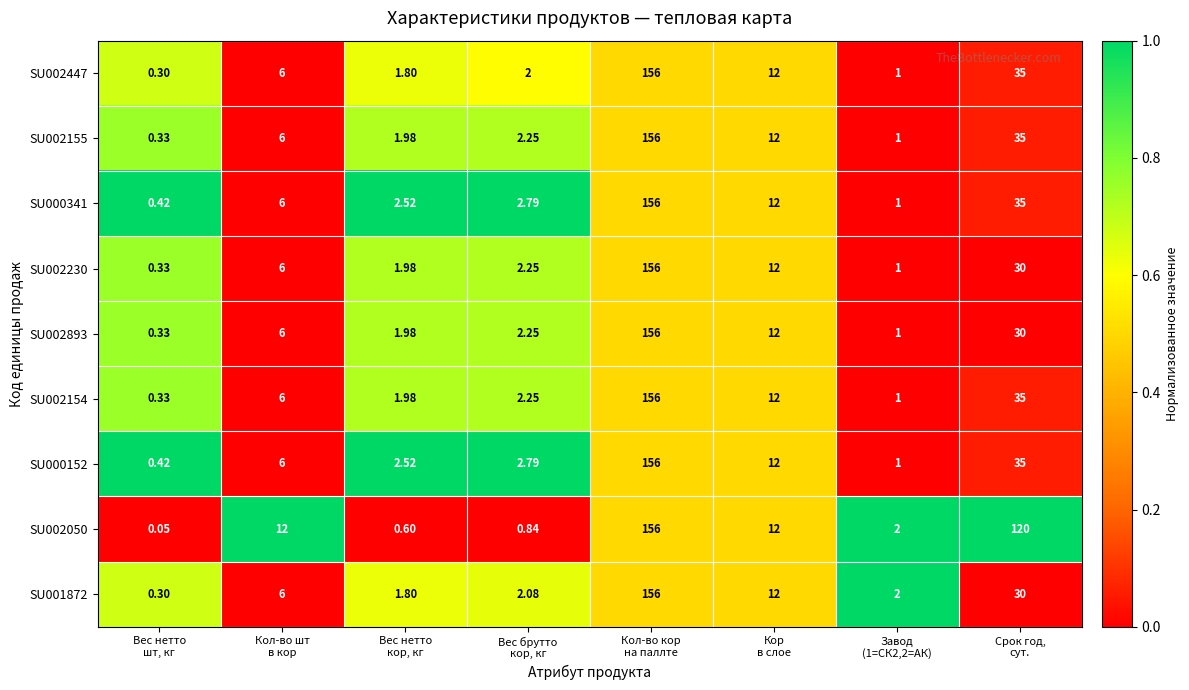

How many series are shown in this chart?

9